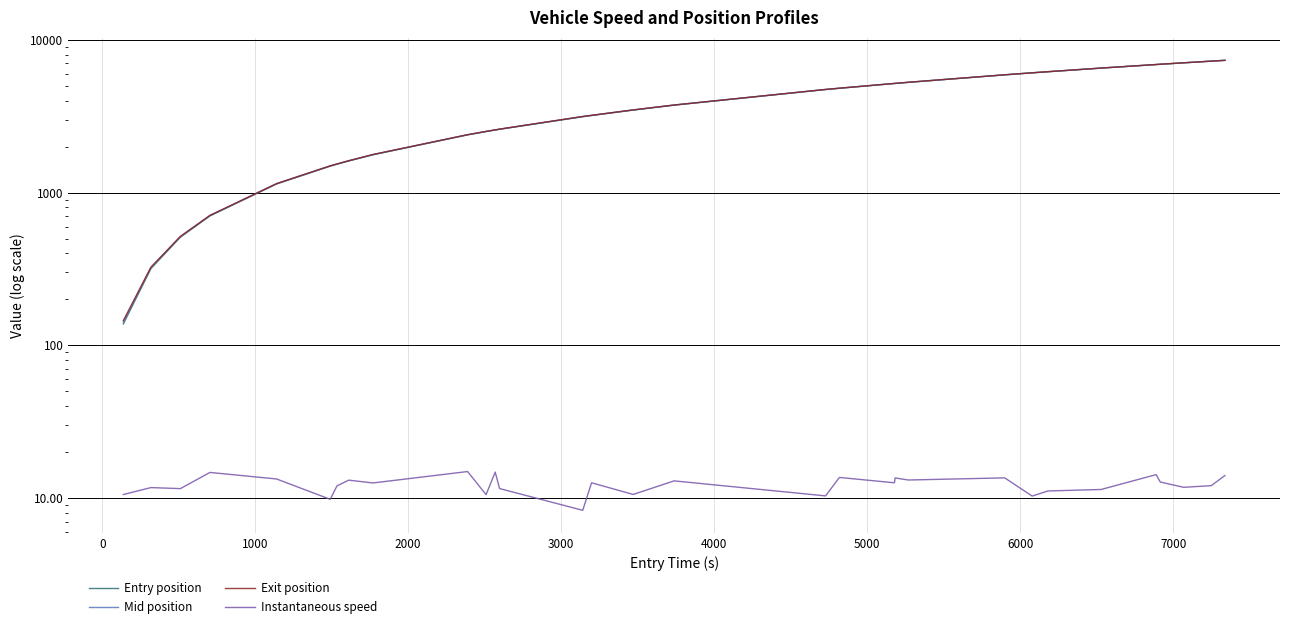

What are all the series names shown in the legend?

Entry position, Mid position, Exit position, Instantaneous speed